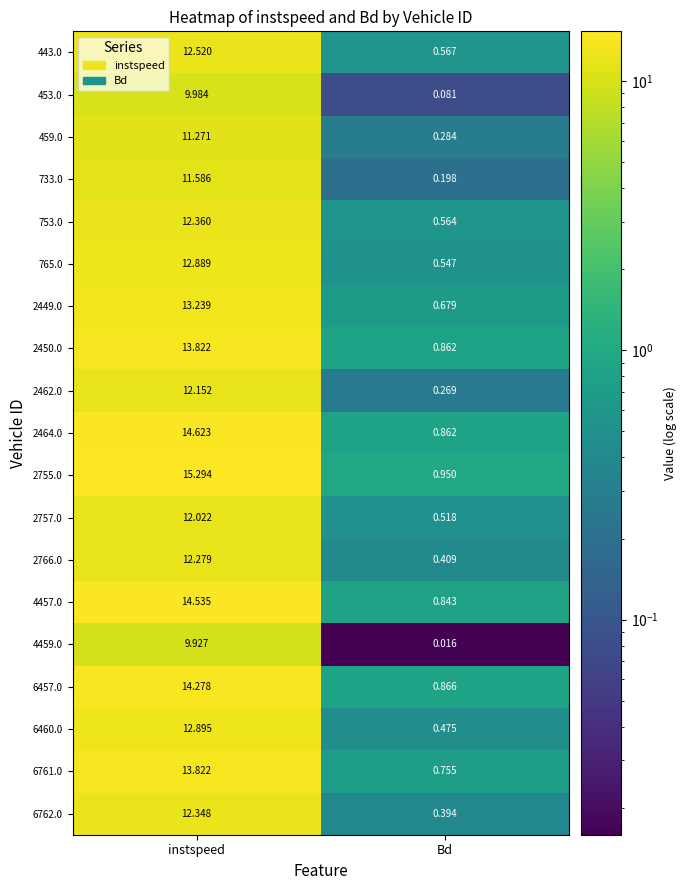

Count the number of data series in this chart.

19